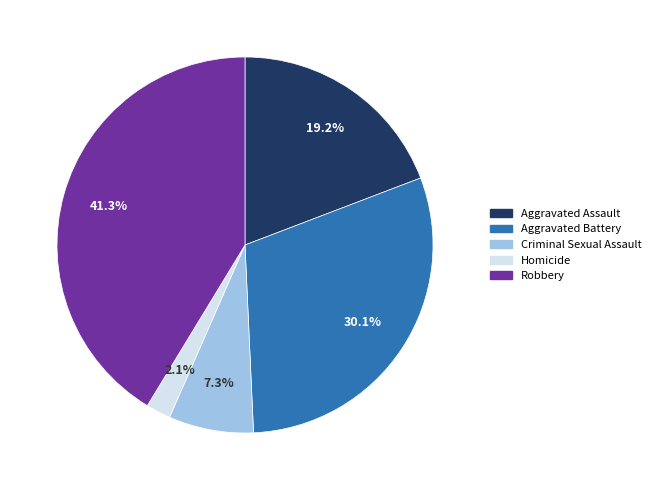

True or false: Criminal Sexual Assault accounts for 7% of the total.

True